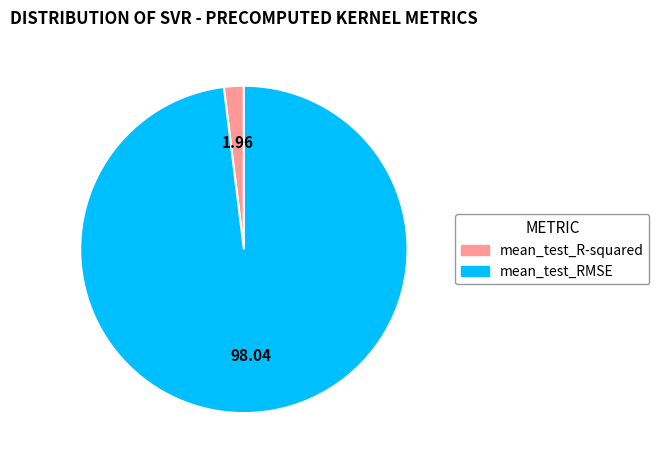

Which category accounts for the majority?

mean_test_RMSE